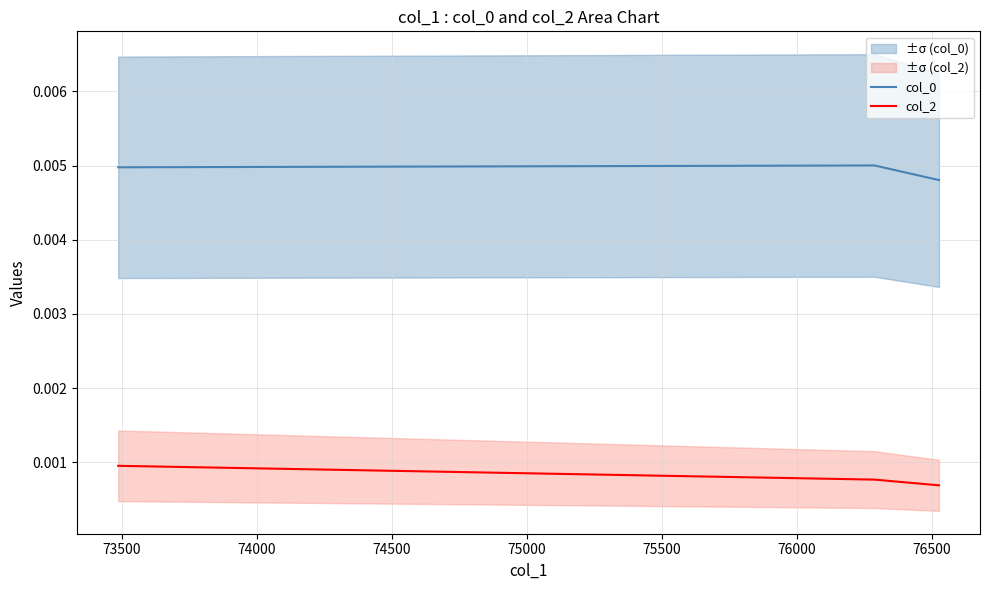

Which series has the largest total across all categories?

col_0